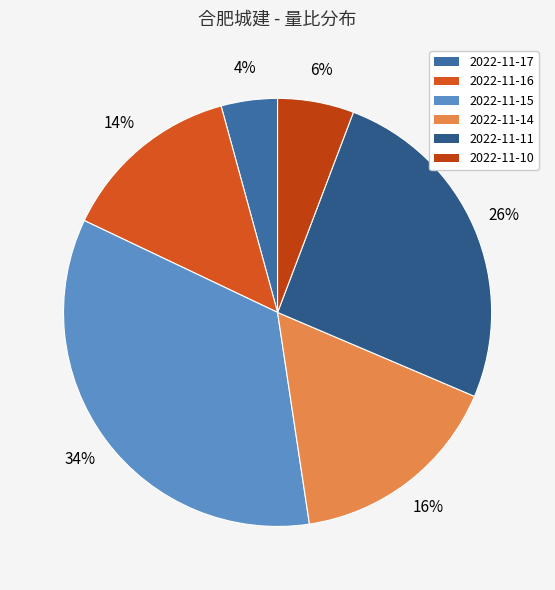

Between 2022-11-16 and 2022-11-10, which is larger?

2022-11-16